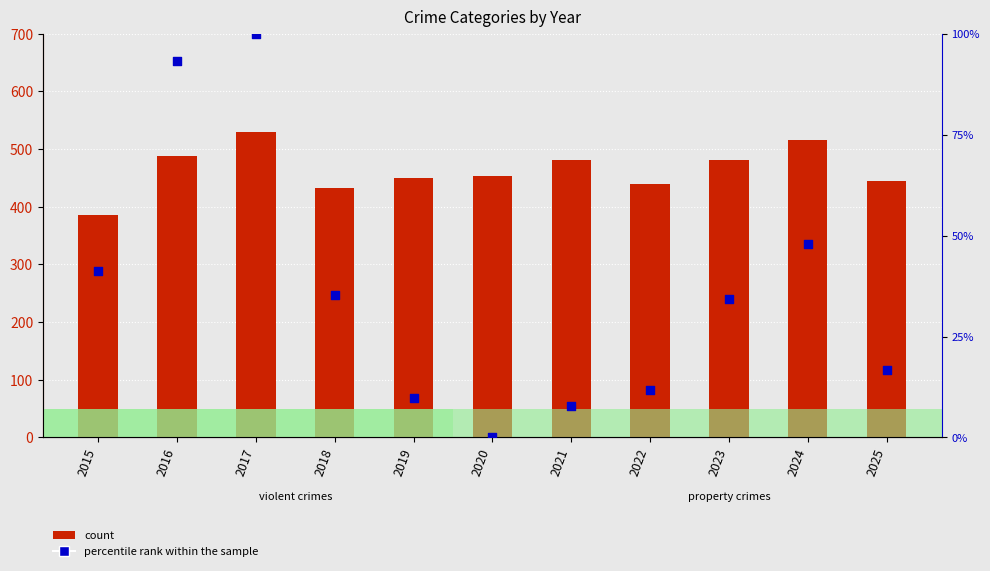

Is the value of percentile rank within the sample at 2017 greater than the value of count at 2021?

No